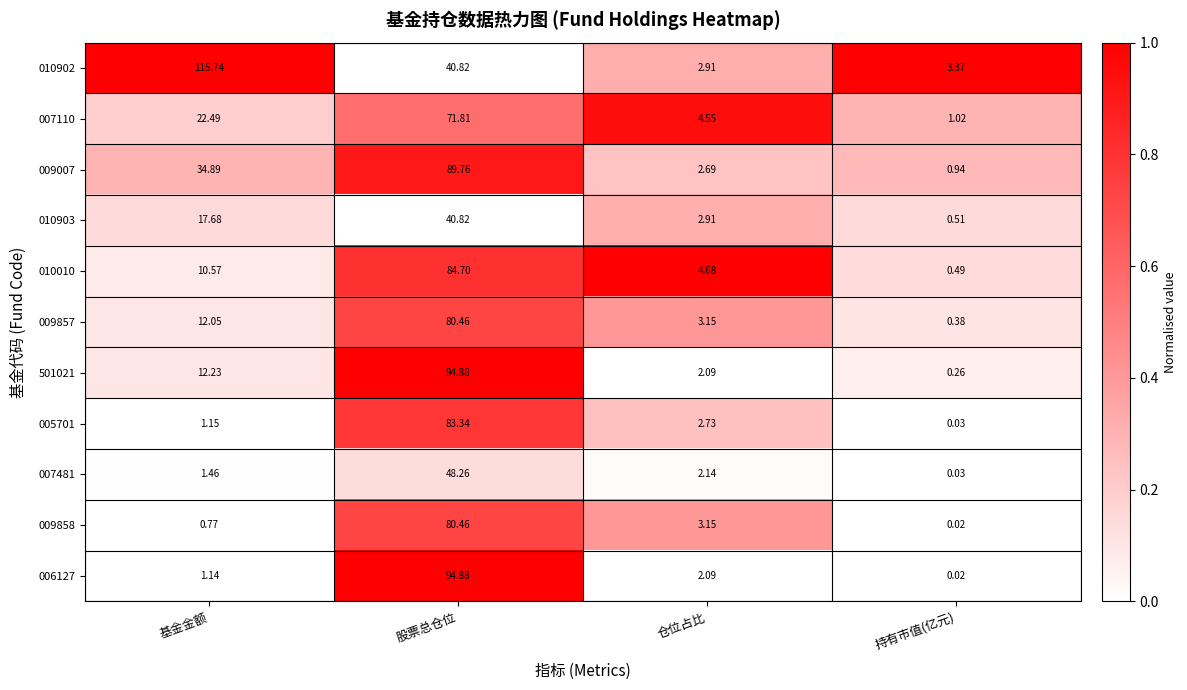

Where does the 009857 series first go above 12?

基金金额